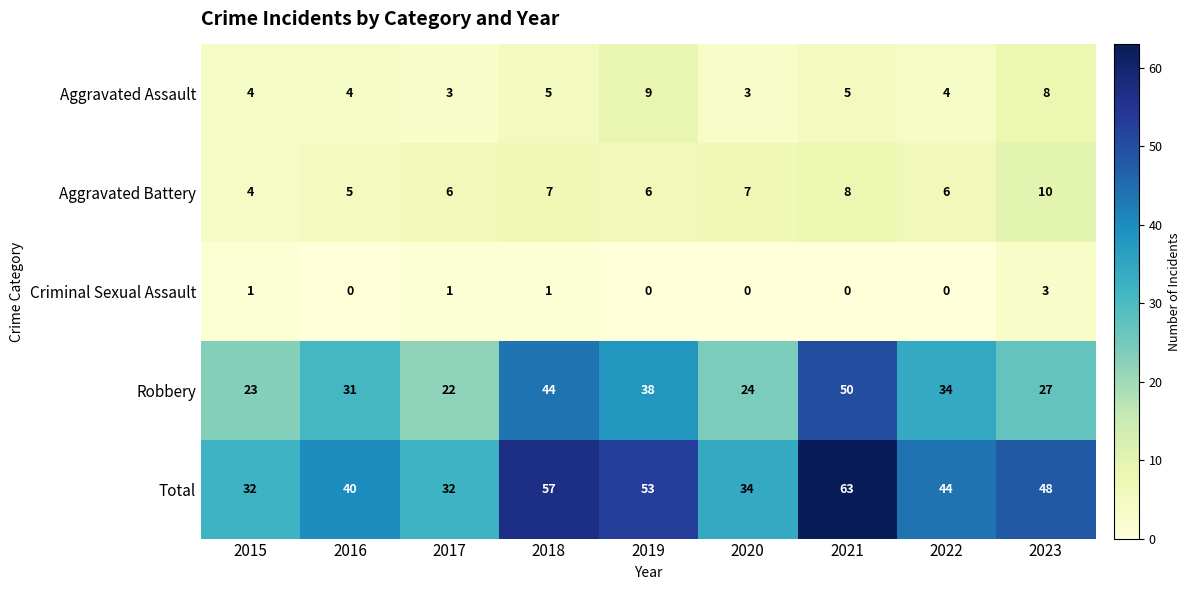

Rank the series at 2019 from highest to lowest value.

Total, Robbery, Aggravated Assault, Aggravated Battery, Criminal Sexual Assault